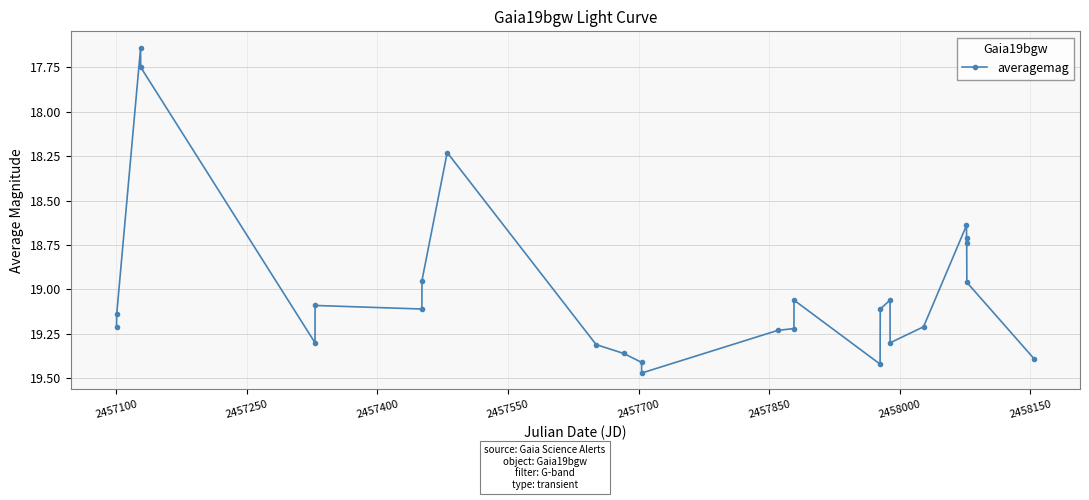

What is the difference between the second highest and second lowest values?

1.7